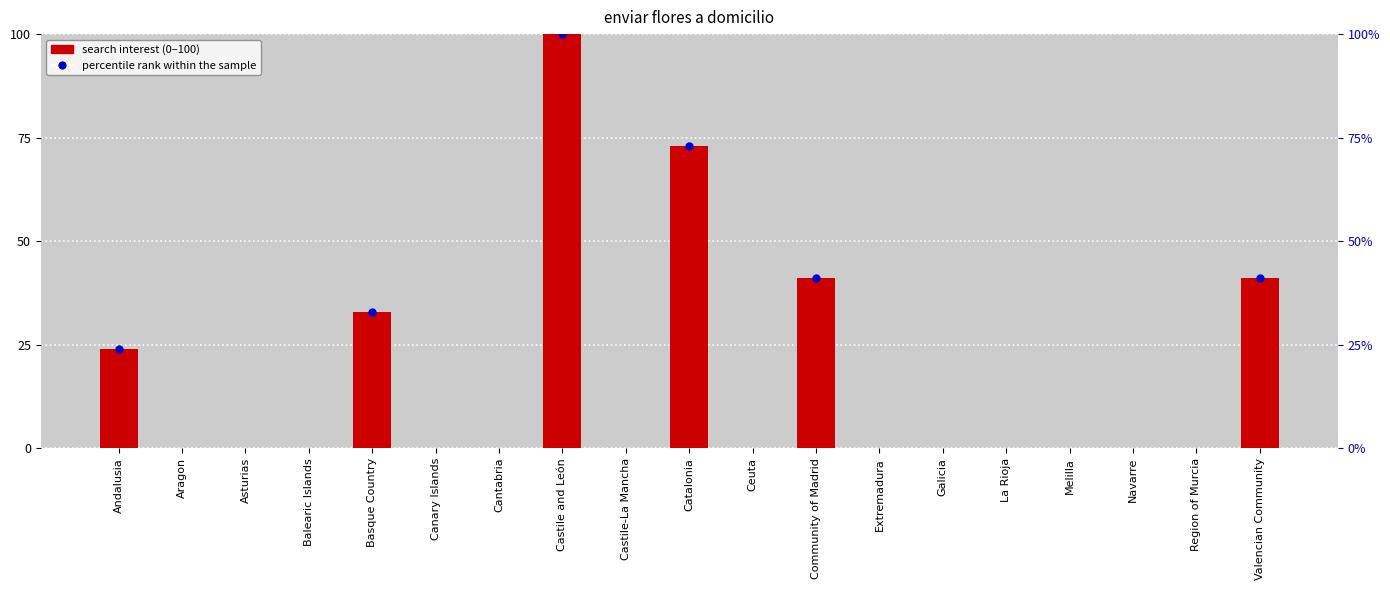

Between Andalusia and Region of Murcia, which is larger?

Andalusia